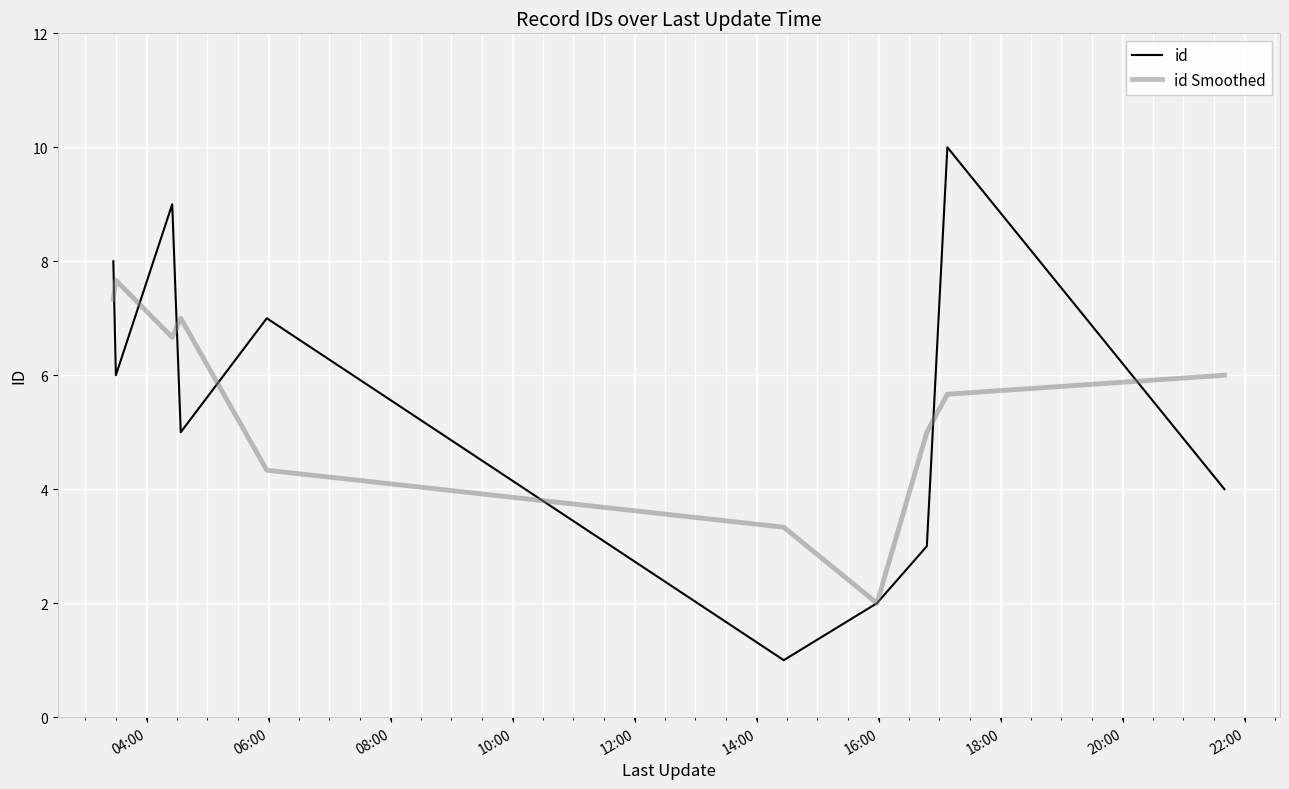

What is the highest value of the id series?

10.0